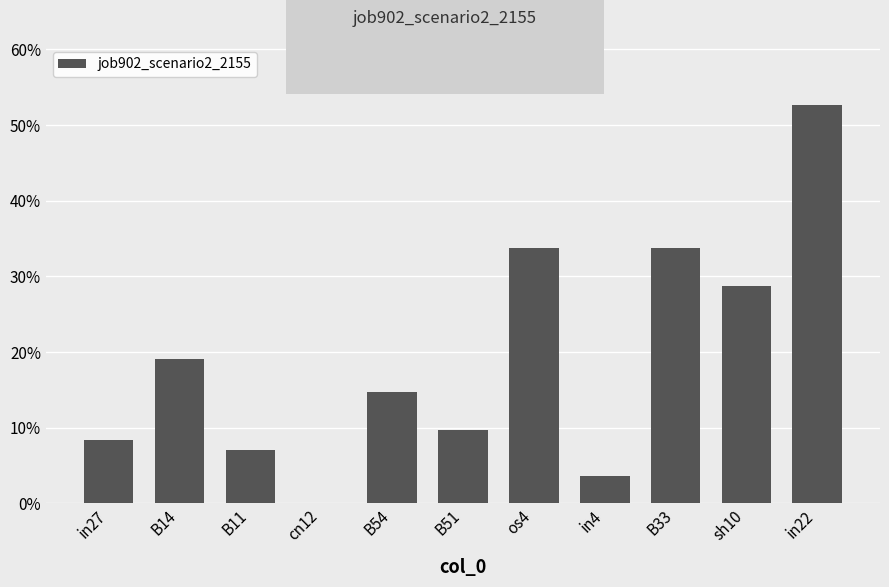

Are the bars horizontal?

No